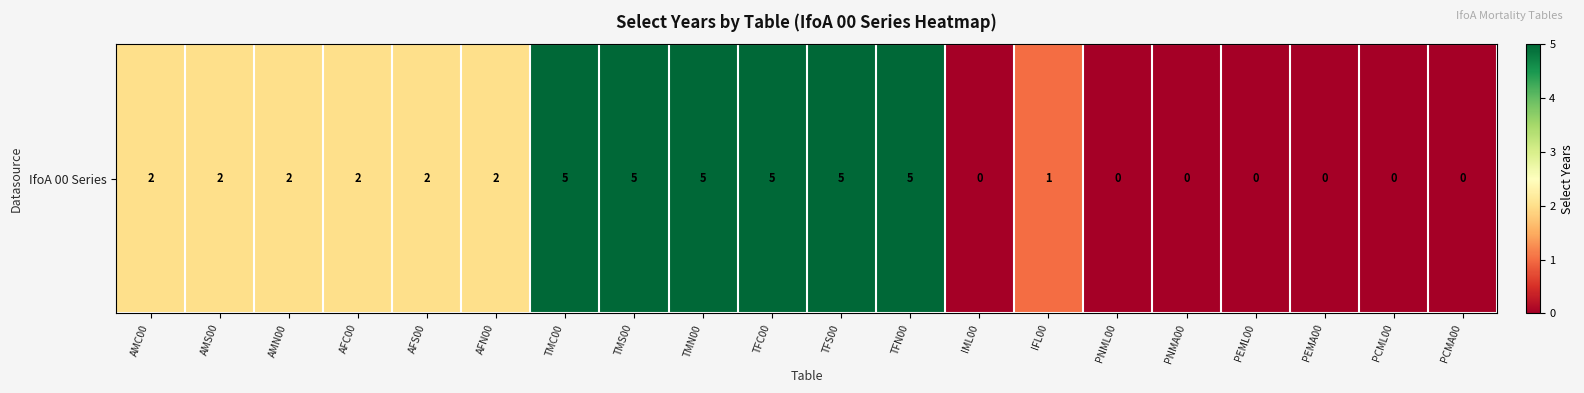

The value at TFS00 is 3. True or false?

False